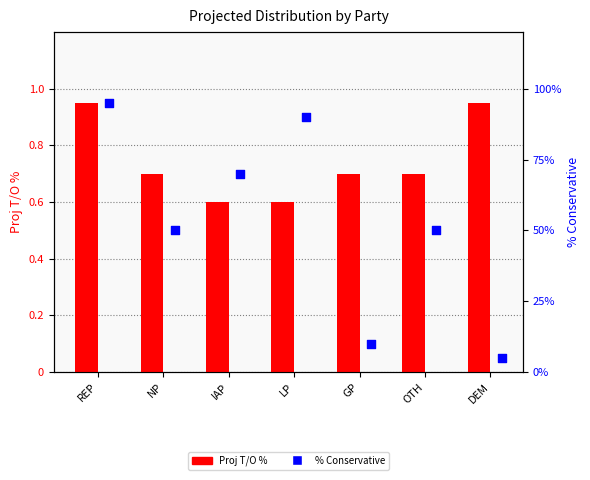

What are all the series names shown in the legend?

Proj T/O %, % Conservative